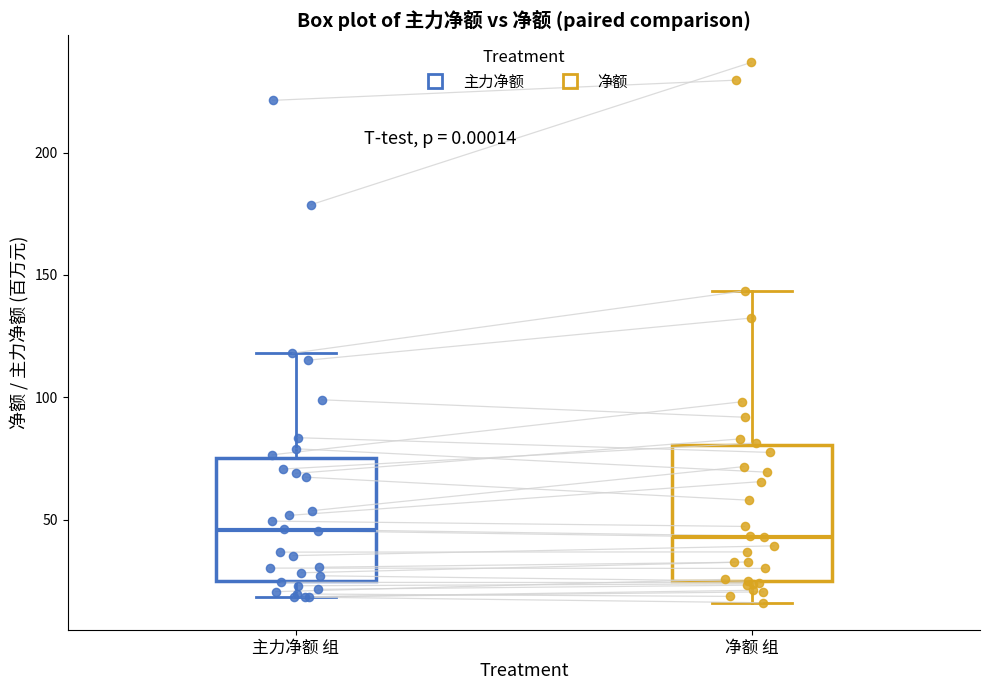

Reading left to right, transcribe this box plot: for each box, give where its median line is, the range the box spans, and where its two whiskers end, as read against the y-axis. The values are not printed on the chart, so give them approximately, as read against the axis.

主力净额 组: median 45, box 25 to 75, whiskers 20 to 120
净额 组: median 45, box 25 to 80, whiskers 15 to 145